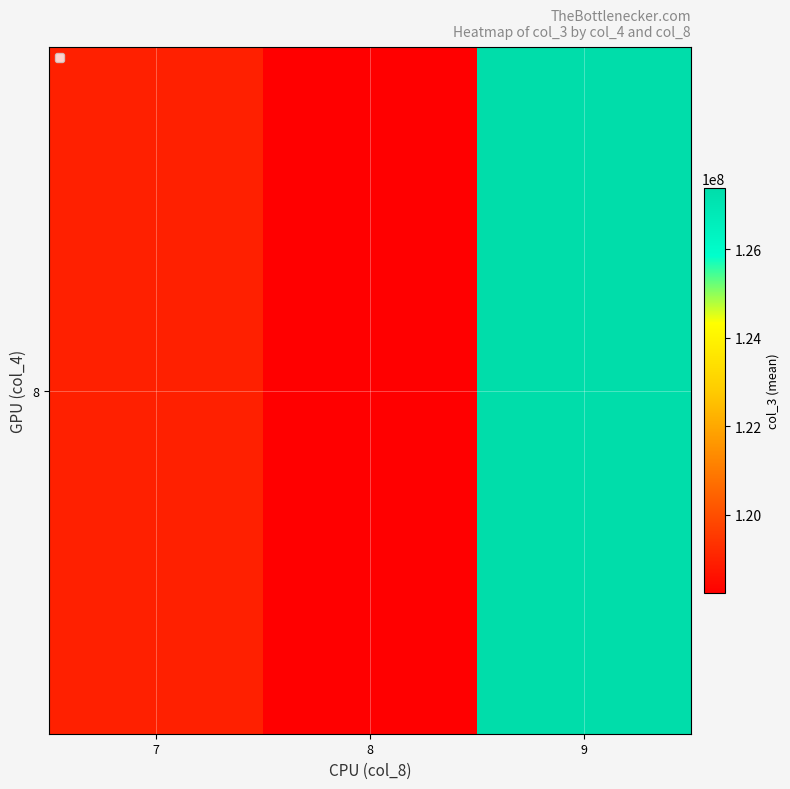

The value at 8 is 66806478.7. True or false?

False